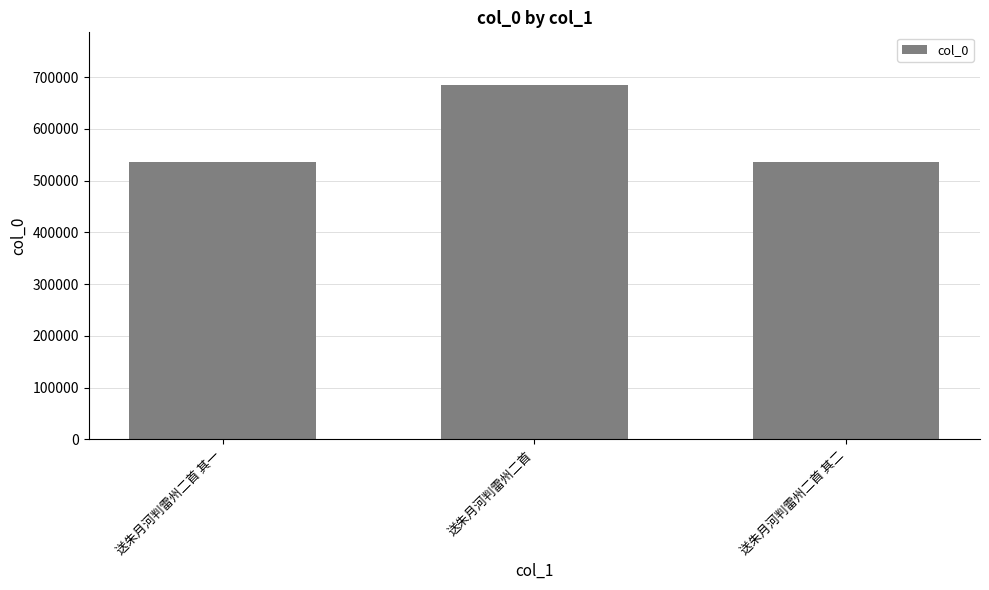

The value at 送朱月河判雷州二首 is 1031074. True or false?

False